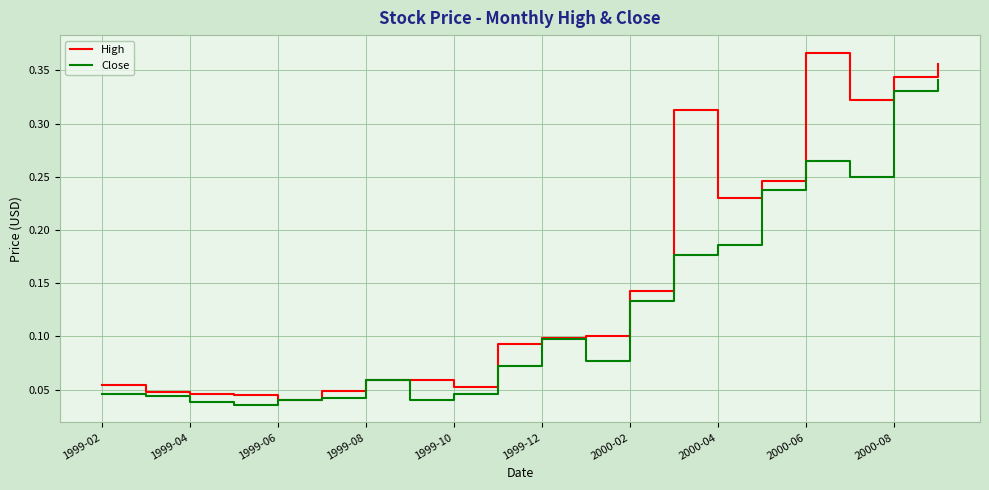

Which series has the largest total across all categories?

High